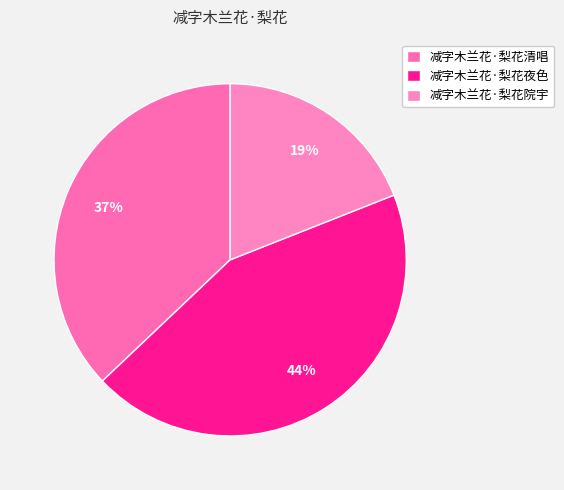

Does 减字木兰花·梨花夜色 account for over 50% of the chart?

No